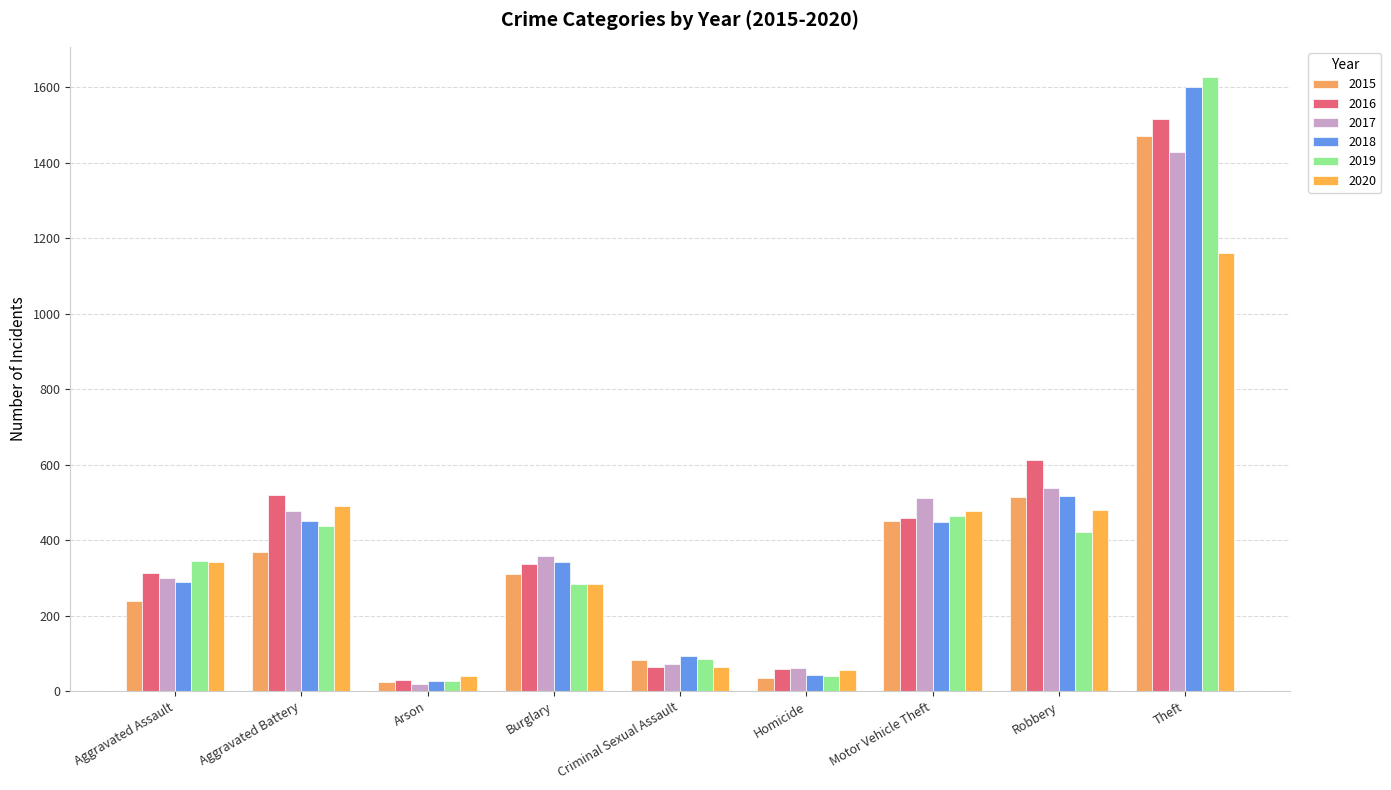

Which series has the largest total across all categories?

2016